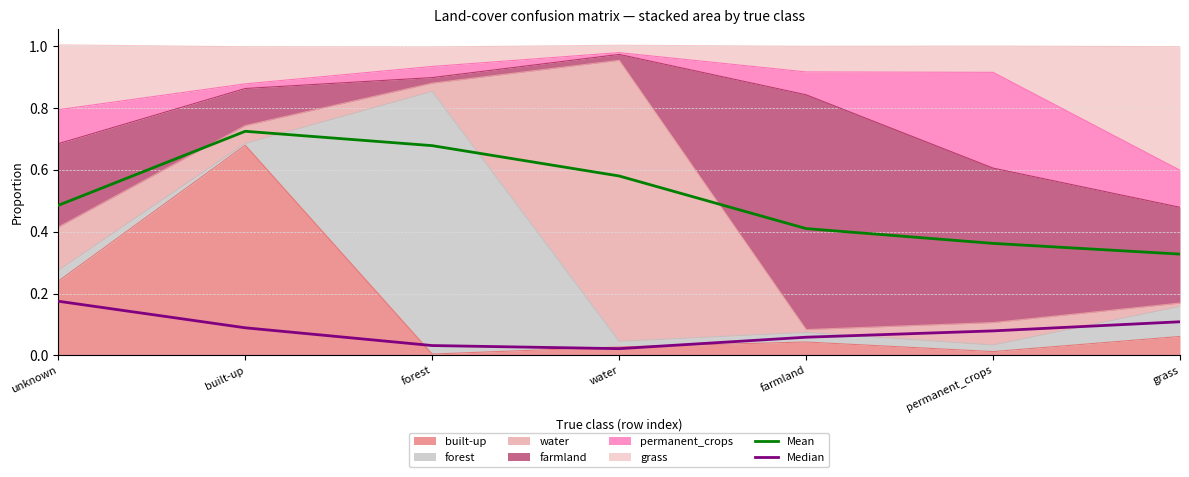

Reading left to right, list all the values displayed in this chart.

Mean: 0.5	0.7	0.7	0.6	0.4	0.4	0.3
Median: 0.2	0.1	0.0	0.0	0.1	0.1	0.1